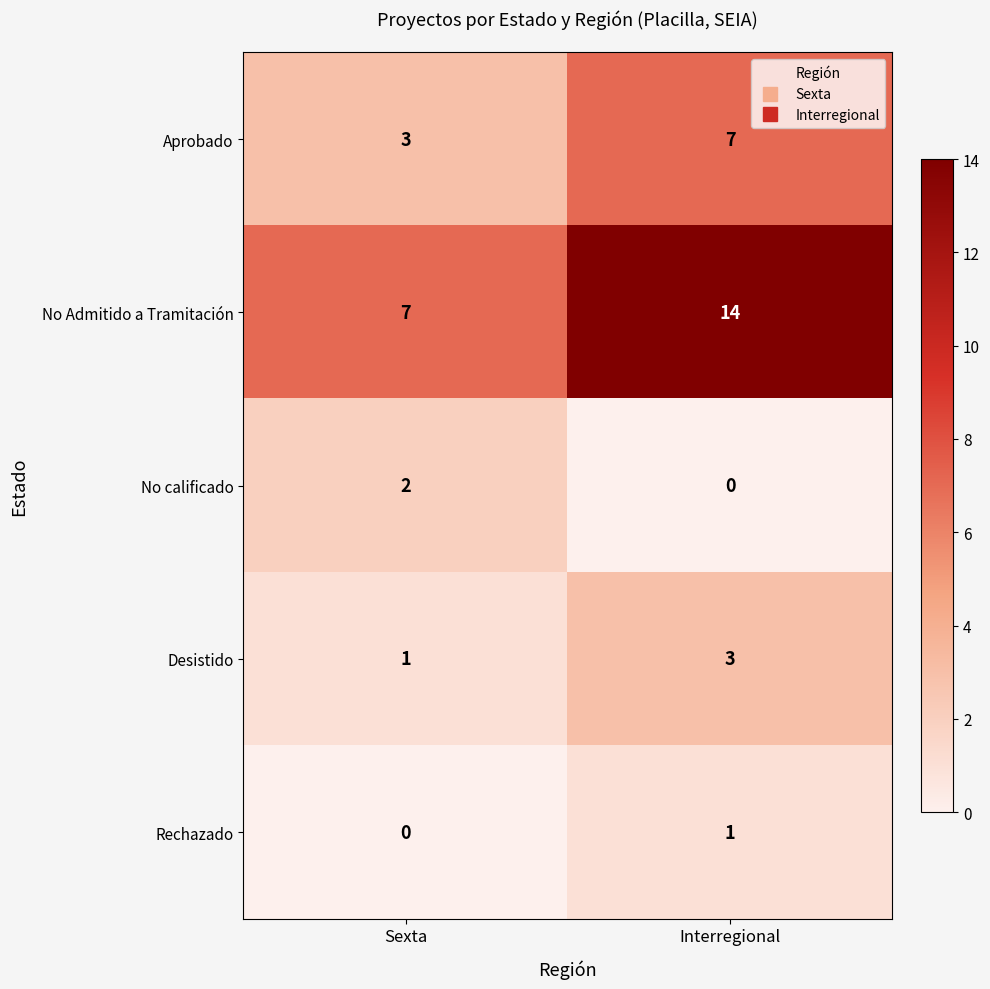

Between Sexta and Interregional, which series saw the biggest shift?

No Admitido a Tramitación